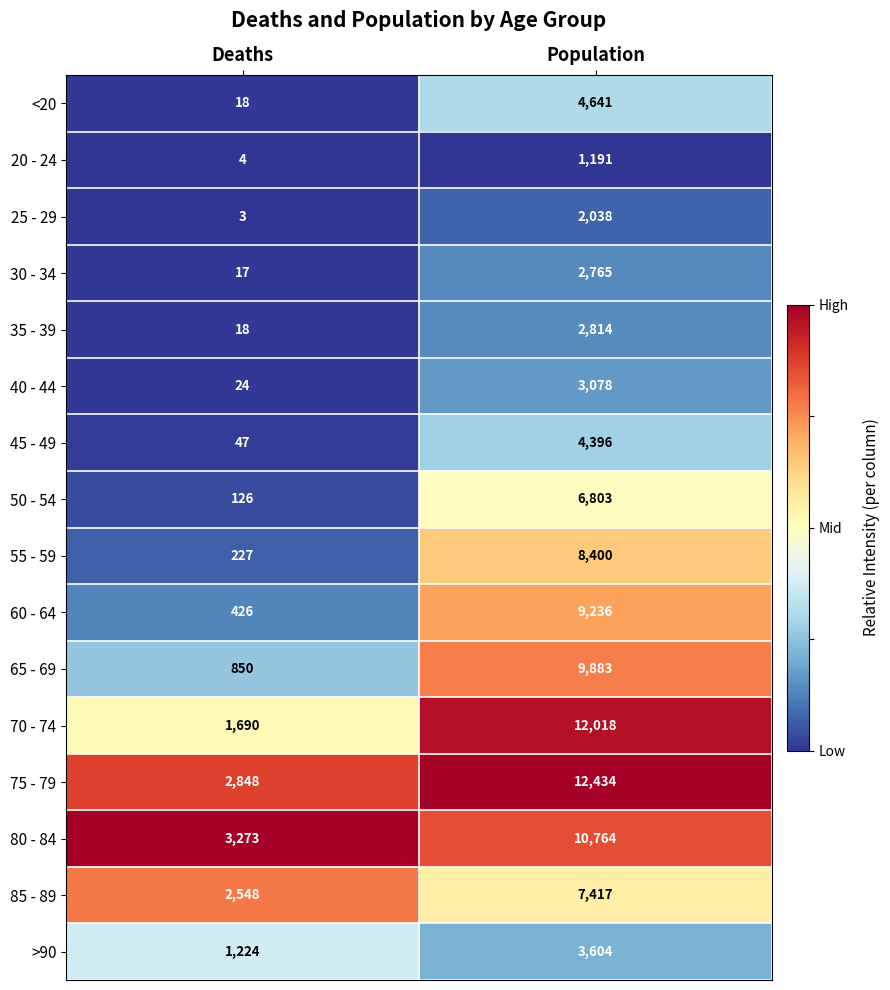

List the series in order of their peak value, highest first.

75 - 79, 70 - 74, 80 - 84, 65 - 69, 60 - 64, 55 - 59, 85 - 89, 50 - 54, <20, 45 - 49, >90, 40 - 44, 35 - 39, 30 - 34, 25 - 29, 20 - 24